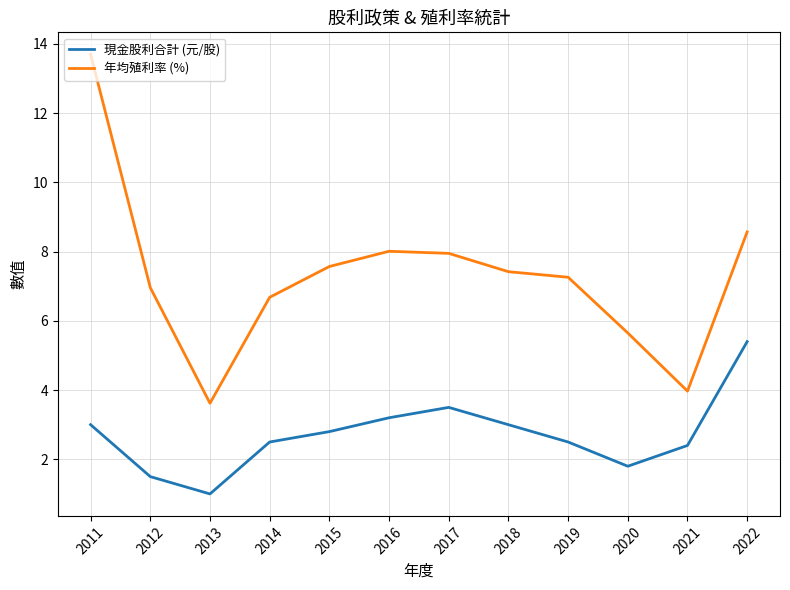

Between 2013 and 2018, which series saw the biggest shift?

年均殖利率 (%)